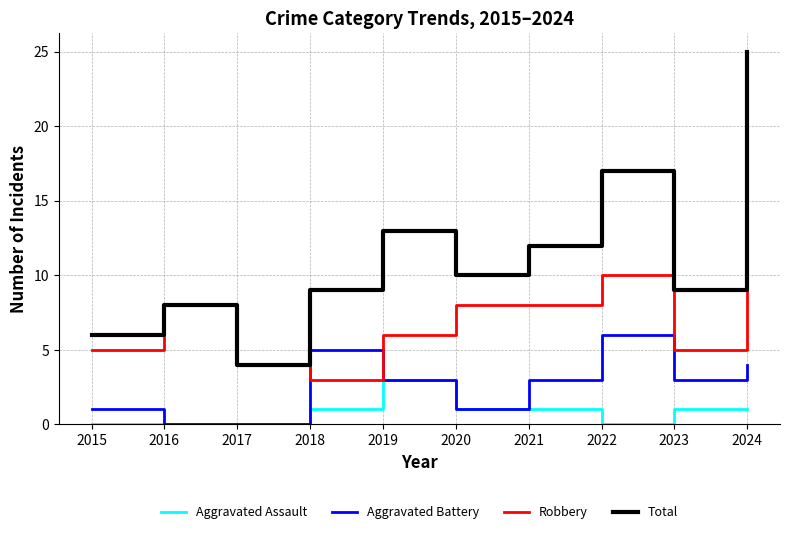

At which category is the sum across all series the highest?

2024